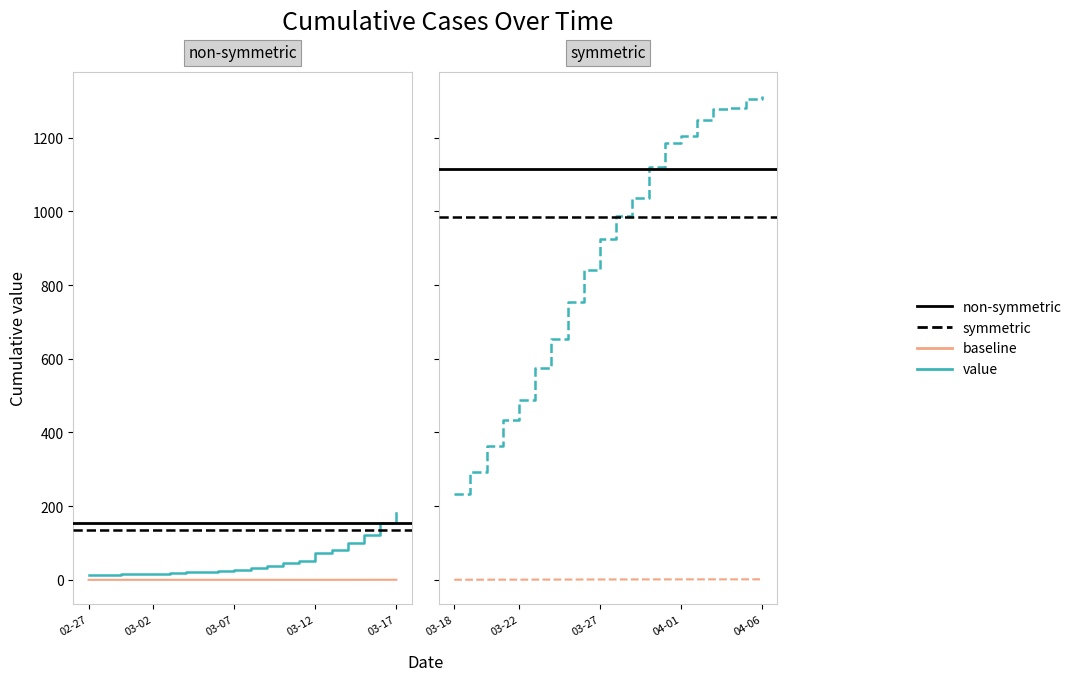

Reading left to right, transcribe all the data shown in this chart.

2020-02-27=13	2020-02-28=14	2020-02-29=15	2020-03-01=17	2020-03-02=16	2020-03-03=18	2020-03-04=21	2020-03-05=21	2020-03-06=24	2020-03-07=26	2020-03-08=32	2020-03-09=37	2020-03-10=45	2020-03-11=52	2020-03-12=72	2020-03-13=82	2020-03-14=101	2020-03-15=123	2020-03-16=153	2020-03-17=182	2020-03-18=233	2020-03-19=293	2020-03-20=364	2020-03-21=435	2020-03-22=487	2020-03-23=576	2020-03-24=655	2020-03-25=755	2020-03-26=841	2020-03-27=924	2020-03-28=988	2020-03-29=1037	2020-03-30=1121	2020-03-31=1186	2020-04-01=1204	2020-04-02=1249	2020-04-03=1277	2020-04-04=1282	2020-04-05=1306	2020-04-06=1313